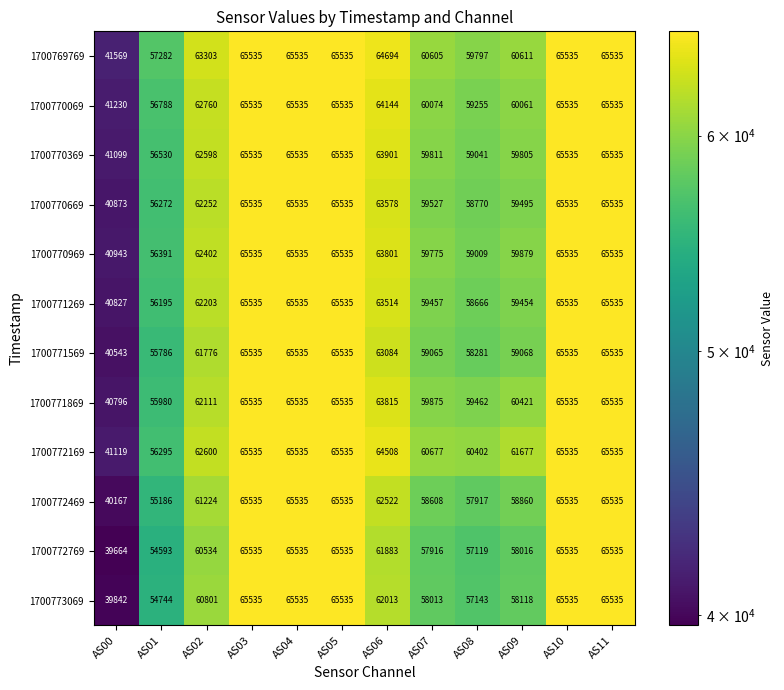

Which label corresponds to the smallest value in the chart?

AS00